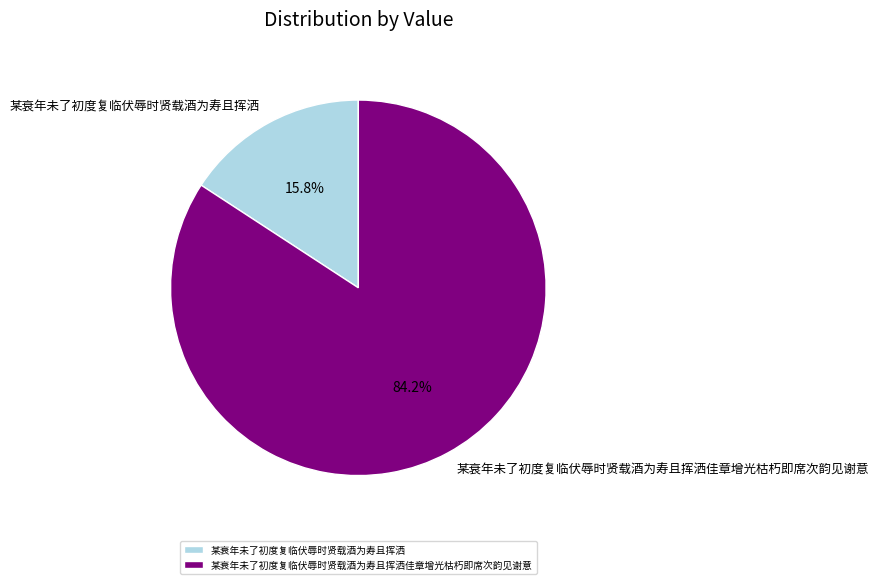

Which slice represents more than half of the pie?

某衰年未了初度复临伏辱时贤载酒为寿且挥洒佳章增光枯朽即席次韵见谢意